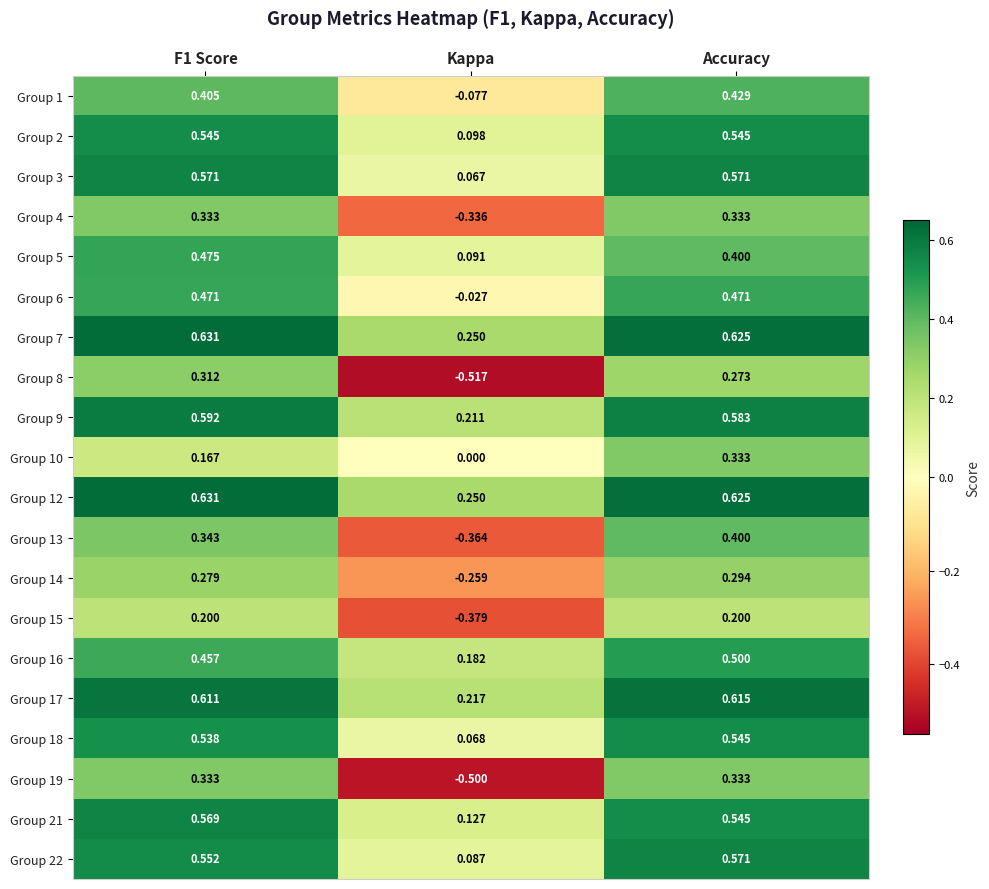

What is the spread (max minus min) of values at F1 Score?

0.5